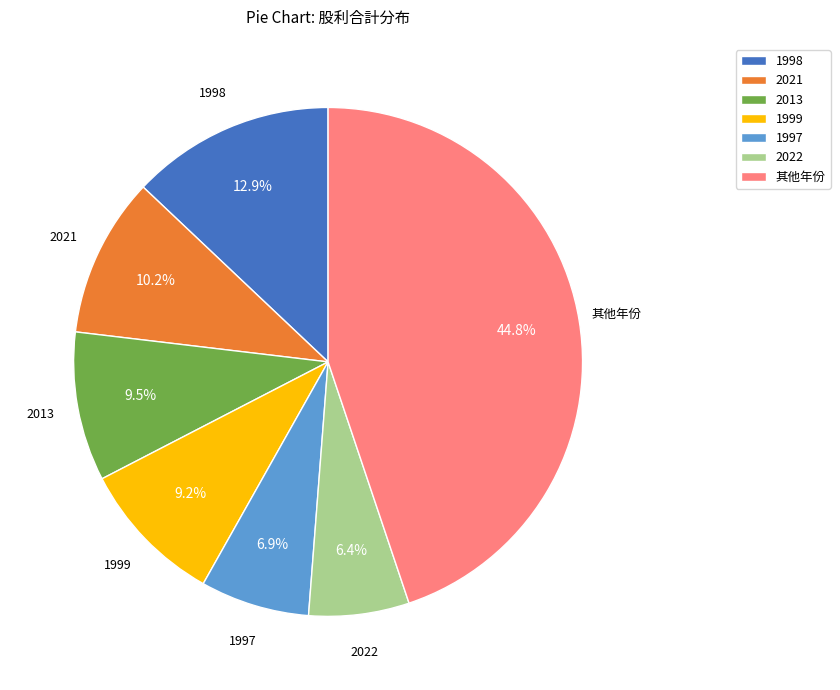

To the nearest percent, what is the difference between the largest and smallest slice percentages?

38%